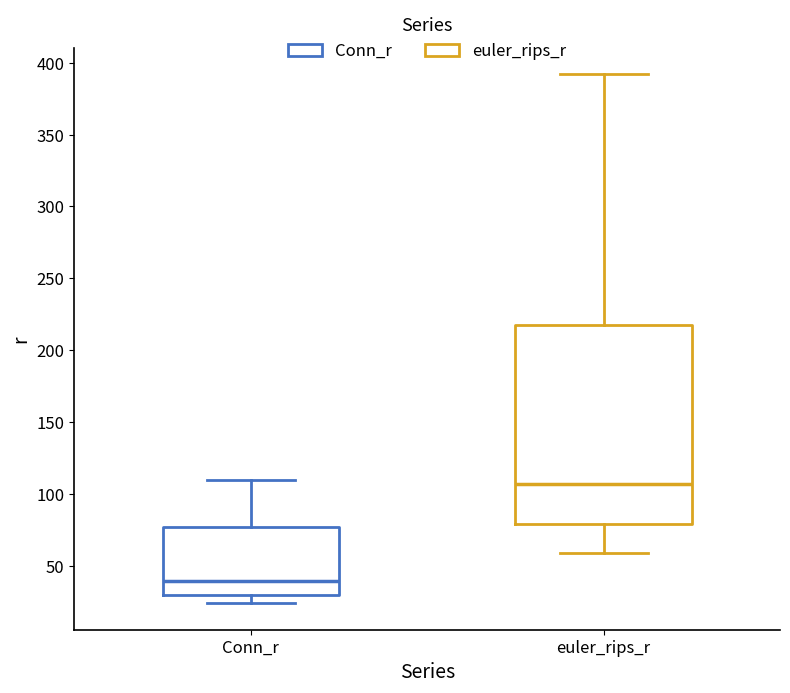

Which box's median line is the highest?

euler_rips_r